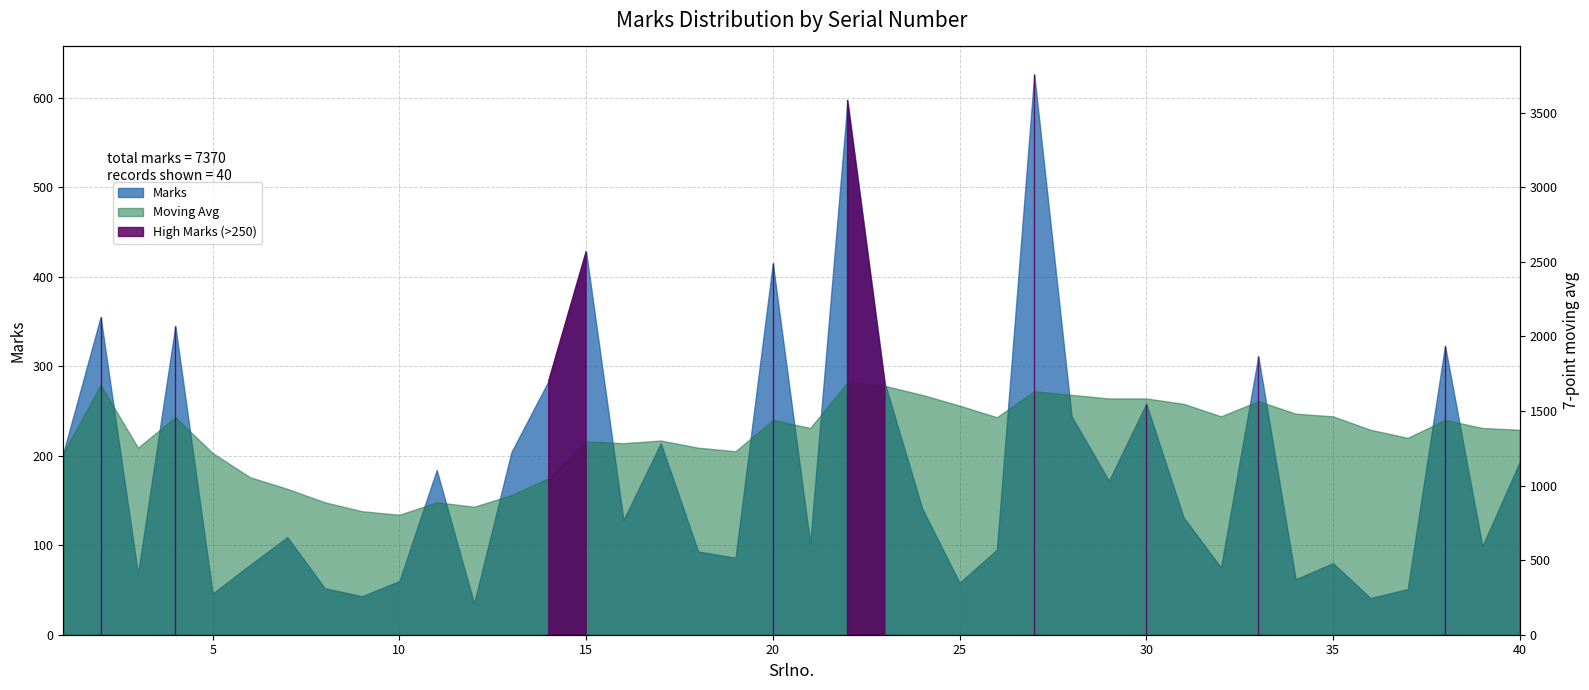

Which label corresponds to the largest value in the chart?

27